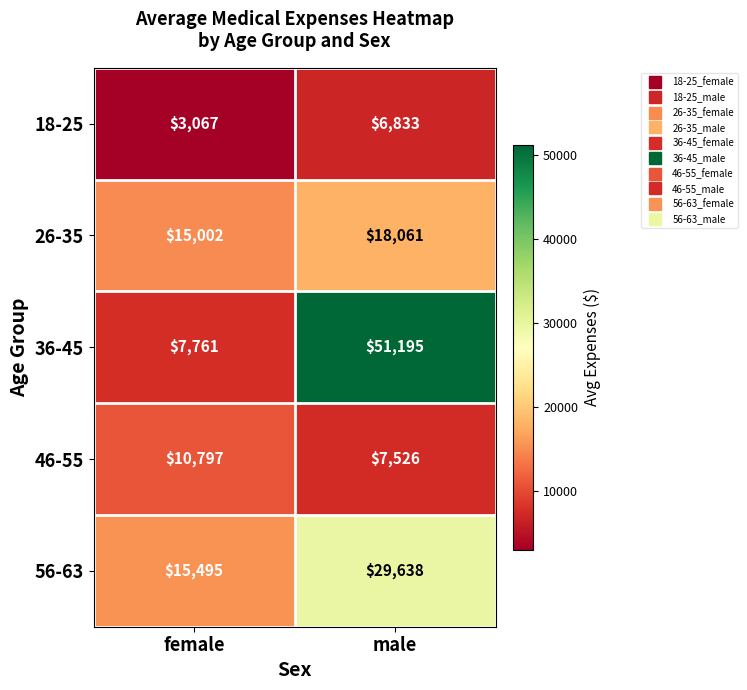

Which series has the largest total across all categories?

36-45